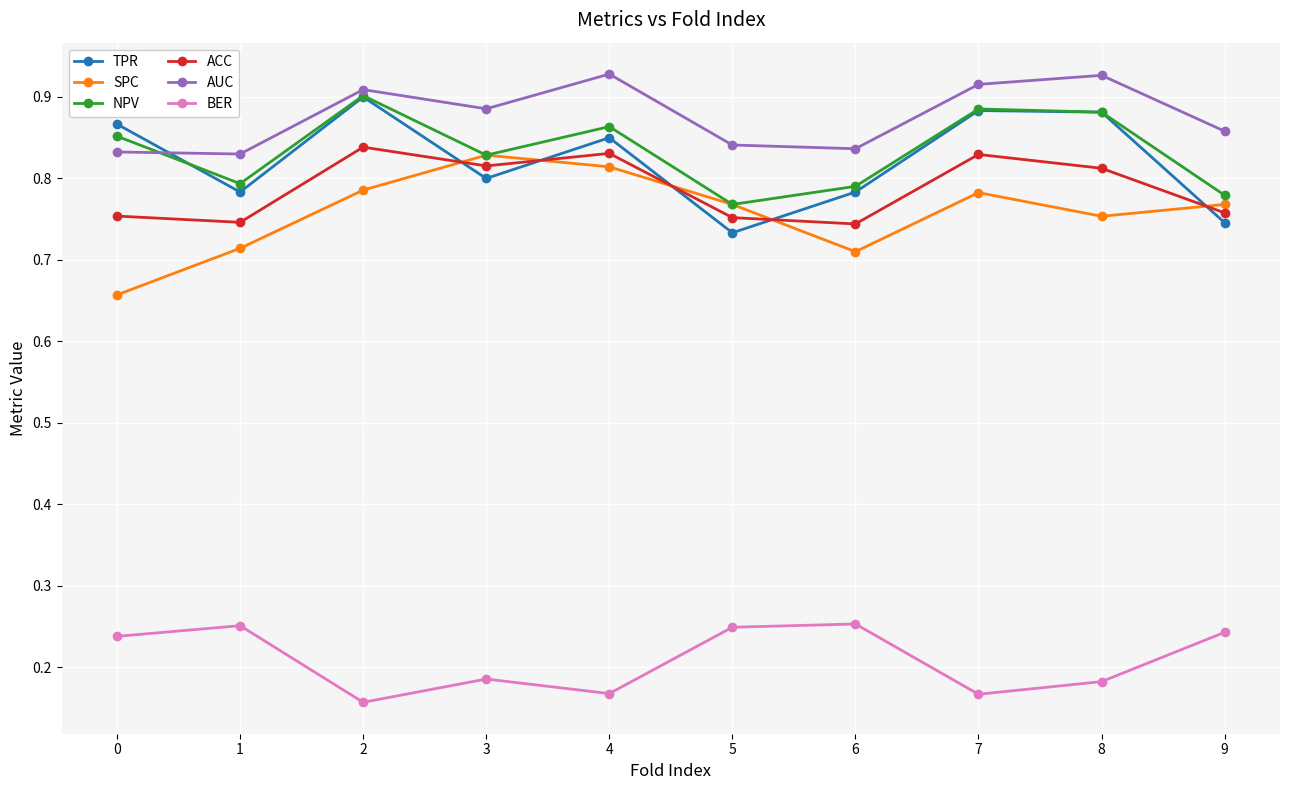

True or false: BER and NPV cross at least once.

False